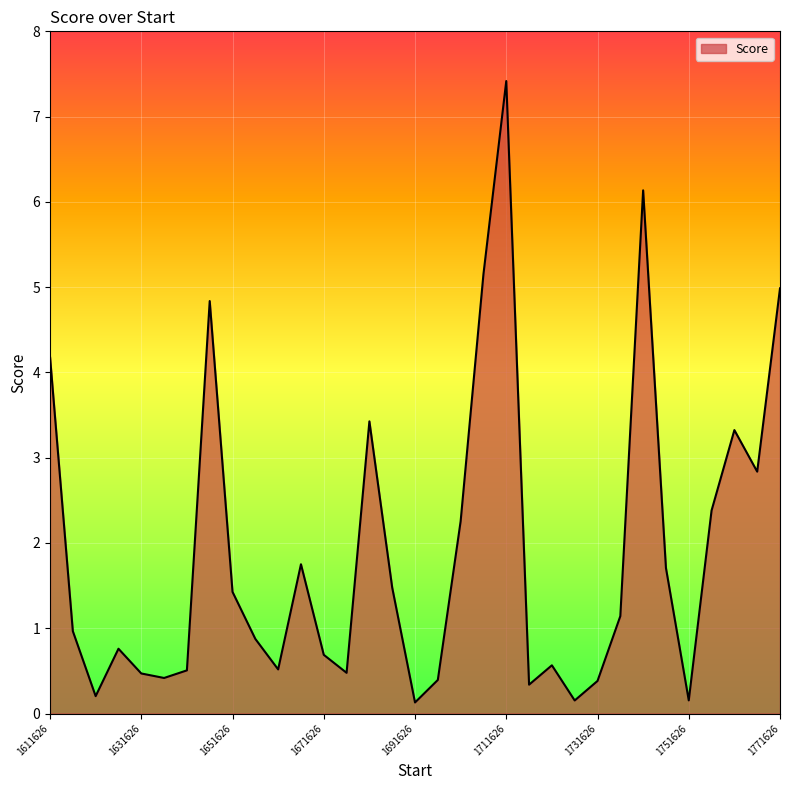

What is the difference between the maximum and minimum values?

7.3